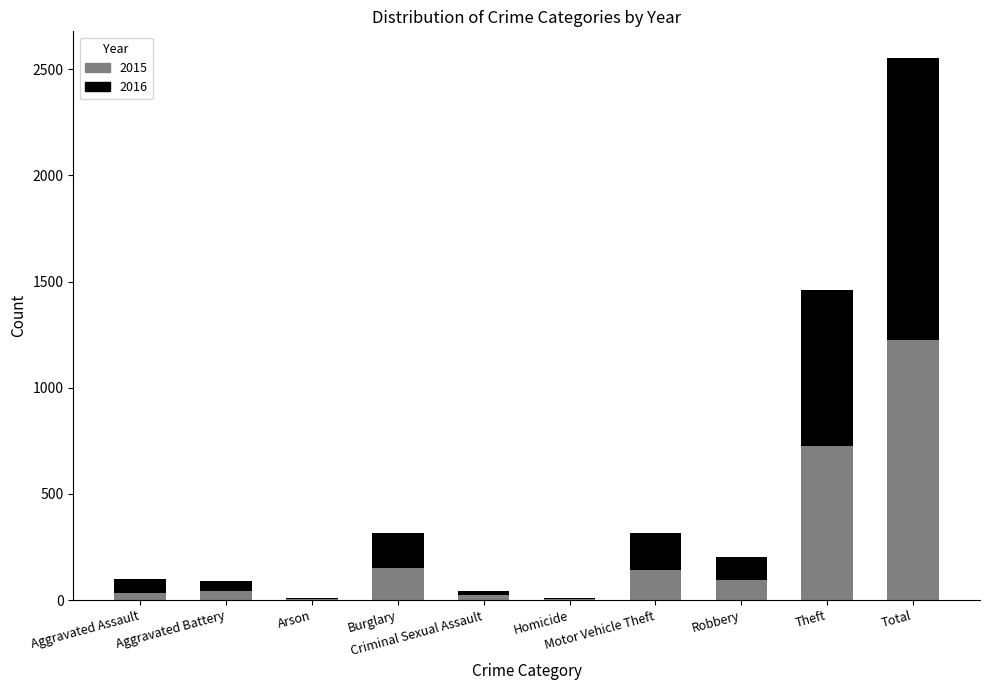

Does the chart contain stacked bars?

Yes